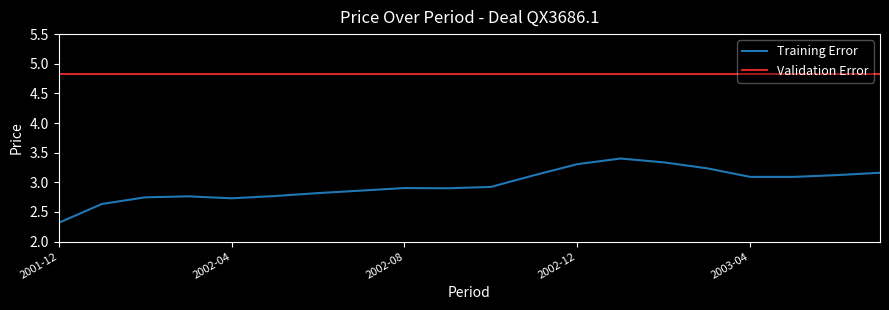

Which series has the largest range (max minus min)?

Training Error